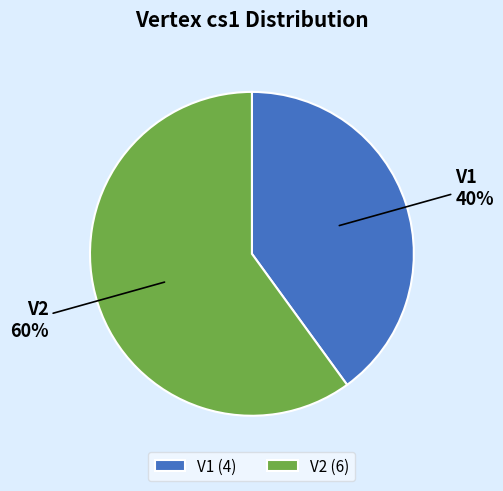

Does V2 represent more than half of the total?

Yes